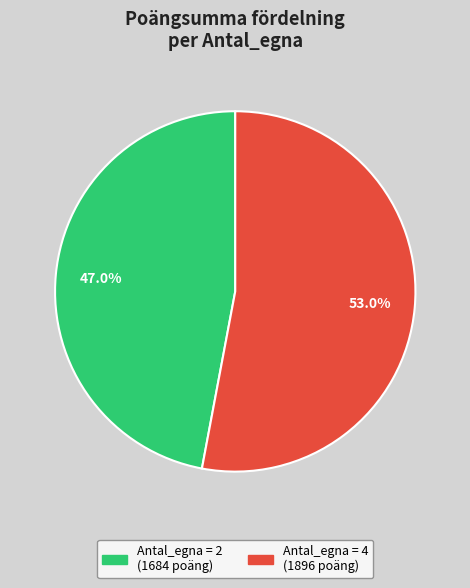

How many segments does this pie chart have?

2